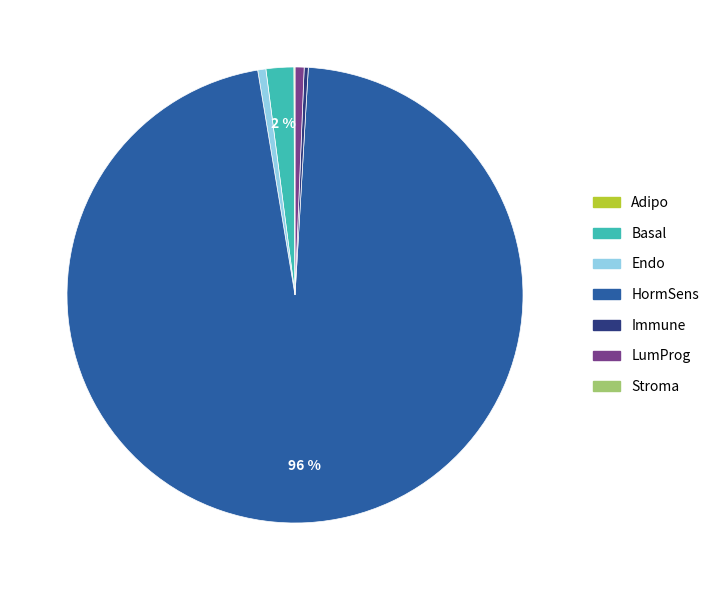

Do HormSens and Immune together represent more than half of the pie?

Yes